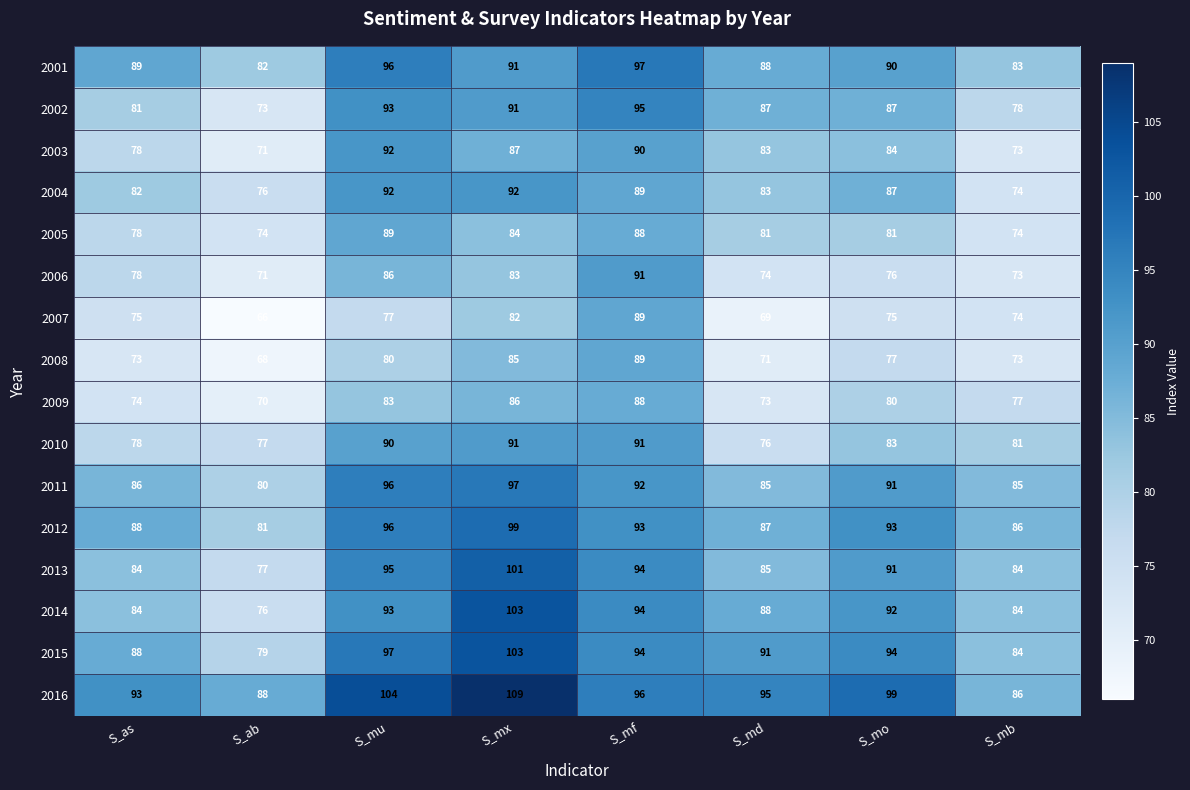

True or false: 2016 has a value of 95 at S_md.

True